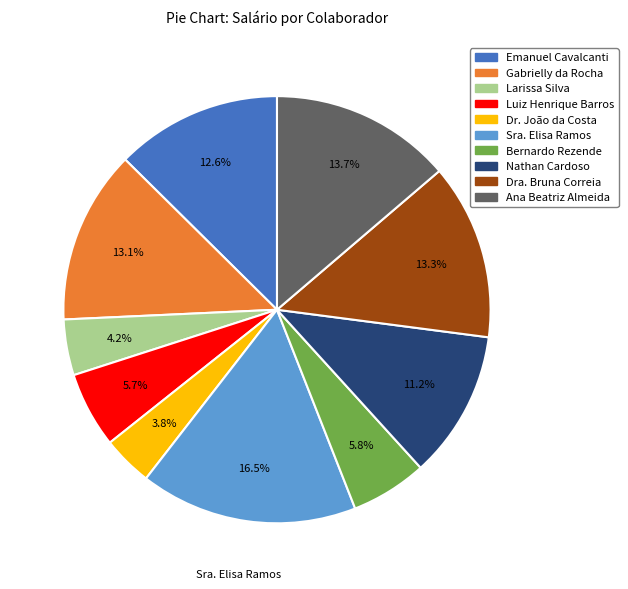

Does Emanuel Cavalcanti represent more than half of the total?

No